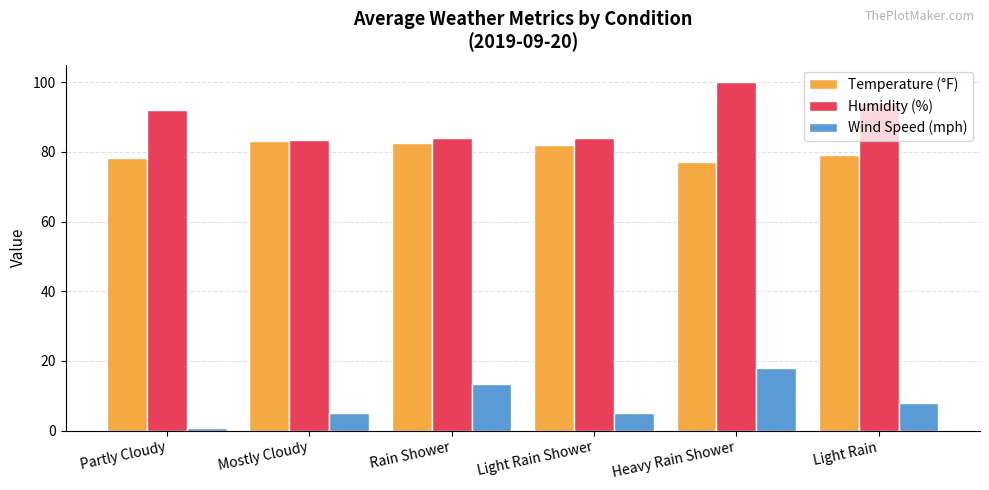

Are the bars grouped side by side (vs. stacked)?

Yes